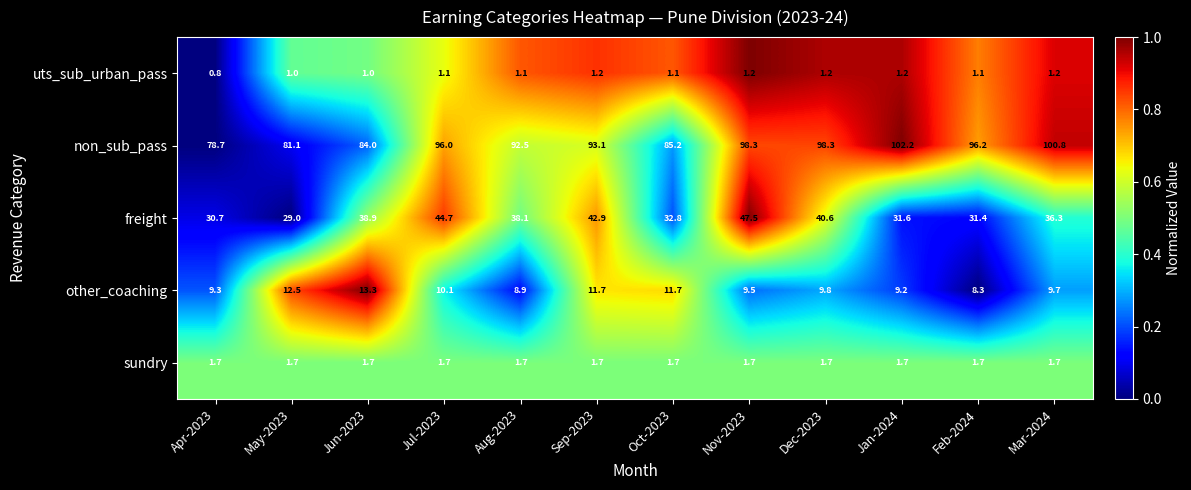

Rank the series at Dec-2023 from lowest to highest value.

uts_sub_urban_pass, sundry, other_coaching, freight, non_sub_pass